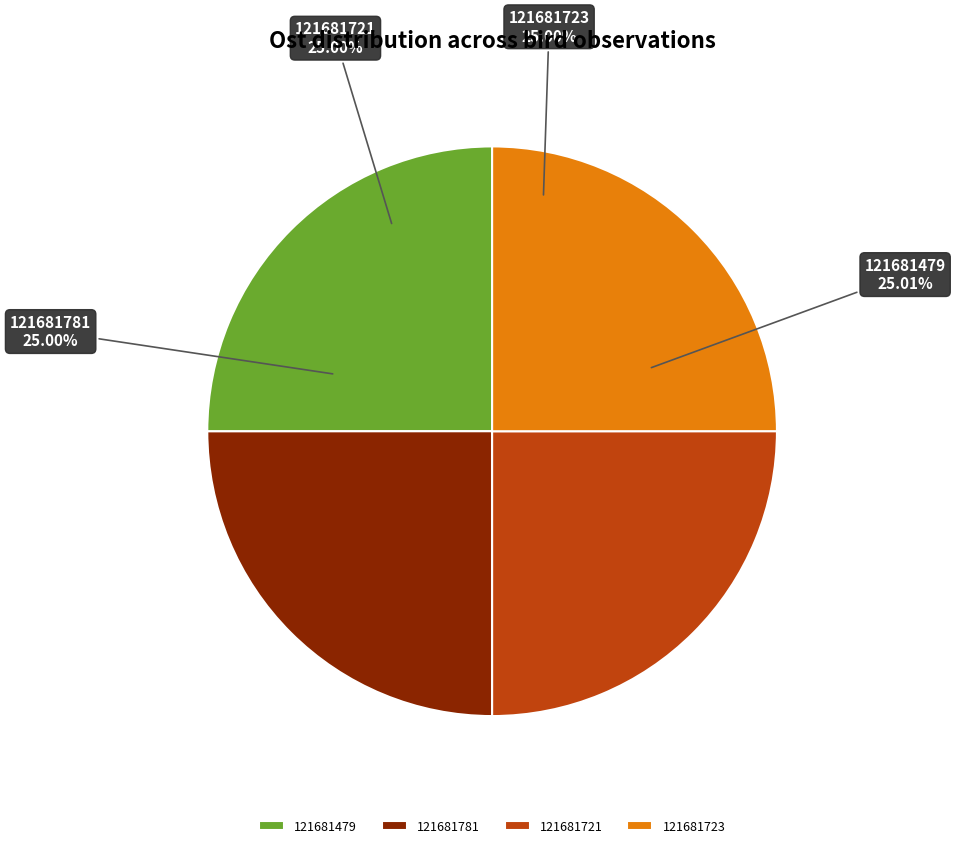

What percentage is the 121681723 slice, to the nearest percent?

25%